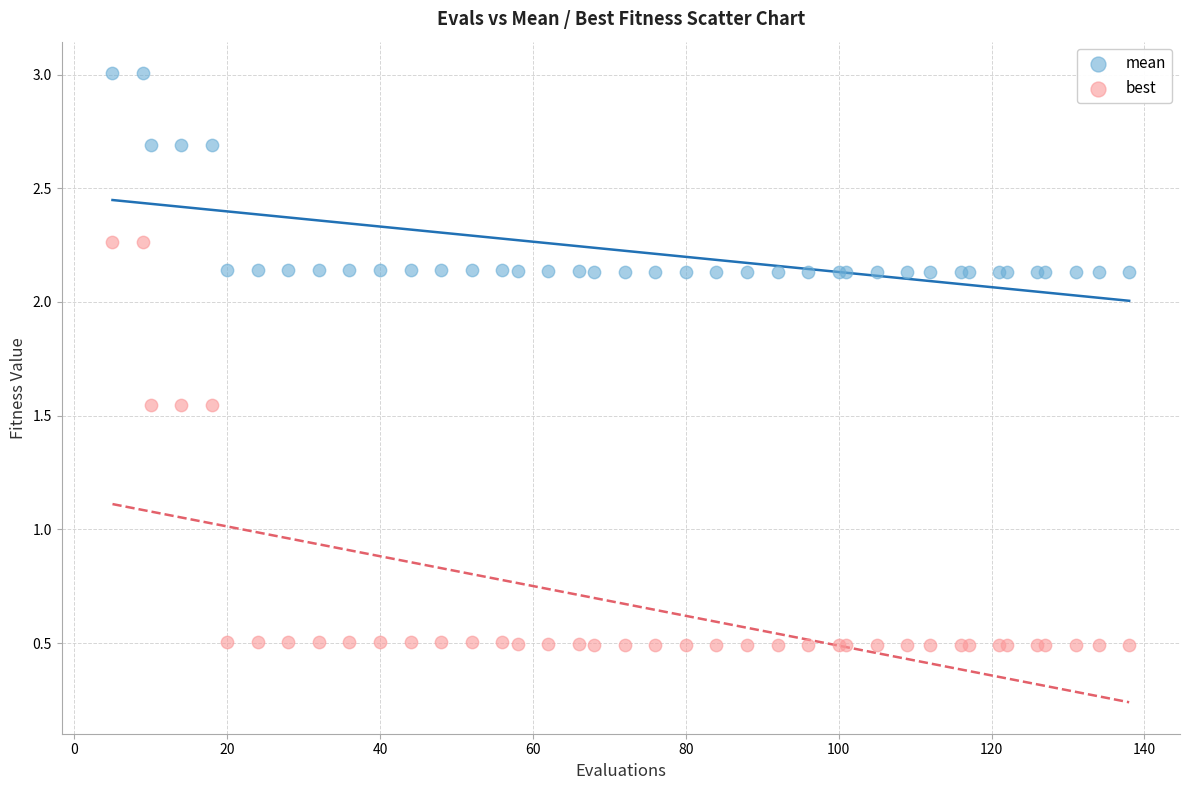

Which series contains the lowest Y value?

best